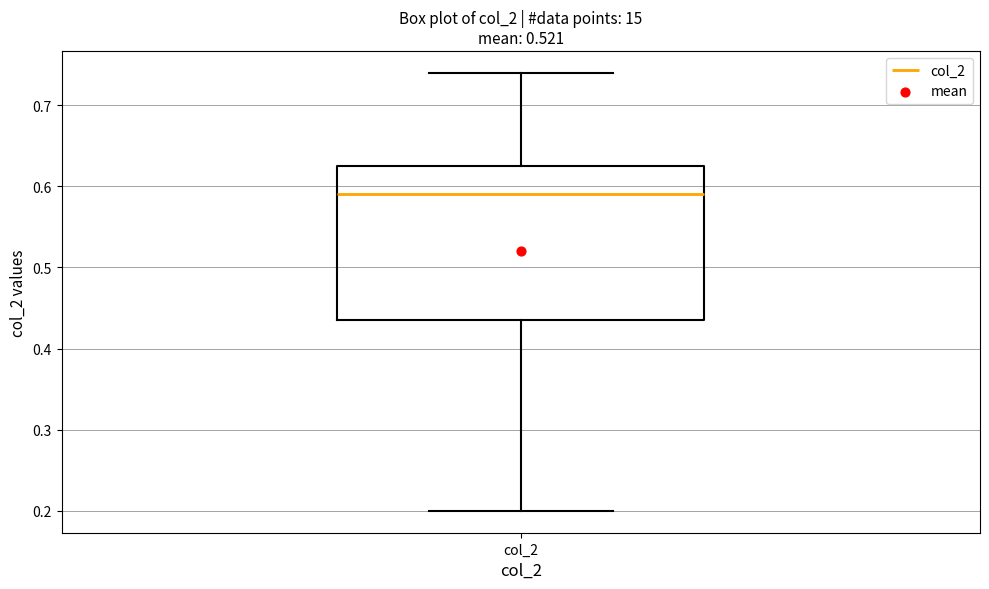

Transcribe this box plot: give where the median line is, the range the box spans, and where the two whiskers end, as read against the y-axis. The values are not printed on the chart, so give them approximately, as read against the axis.

median 0.59, box 0.44 to 0.63, whiskers 0.20 to 0.74